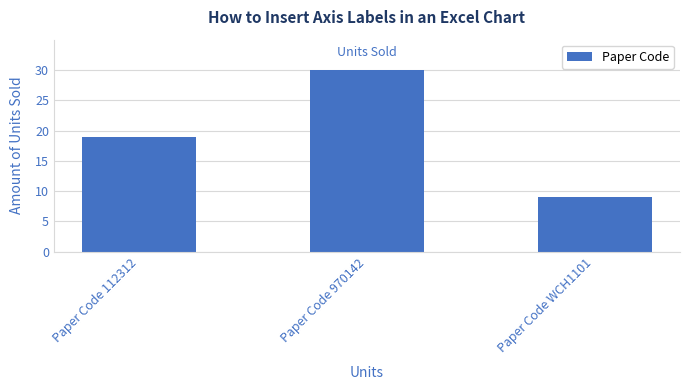

Rank the categories by value from lowest to highest.

Paper Code WCH1101, Paper Code 112312, Paper Code 970142